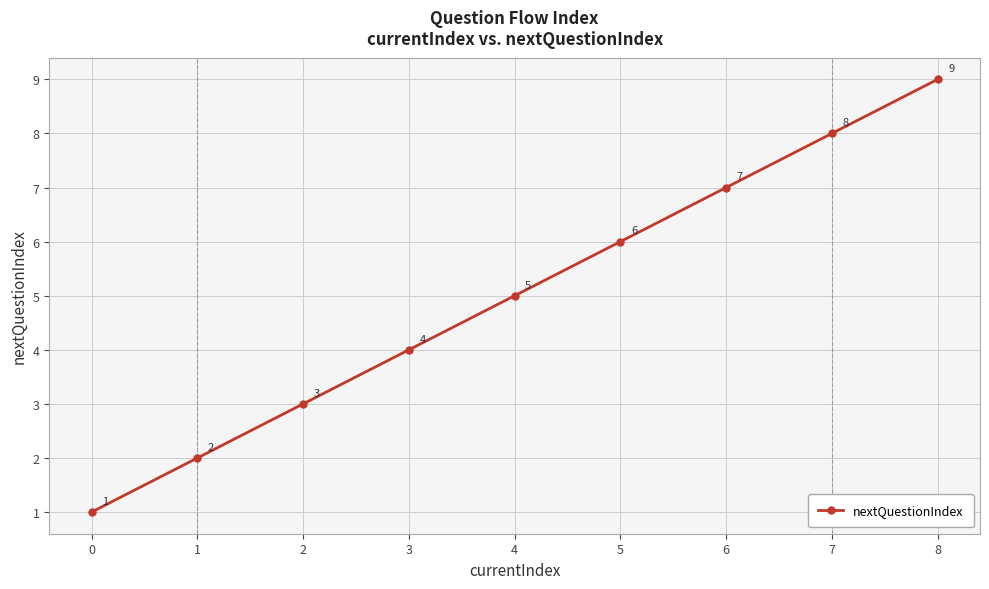

What is the average value?

5